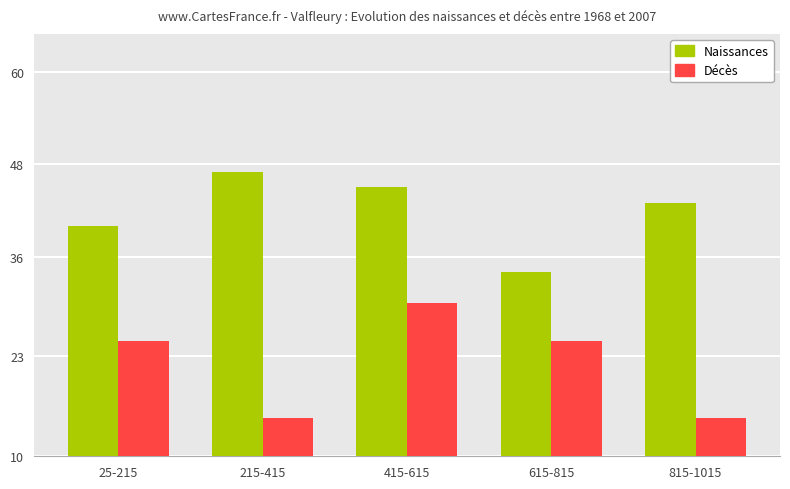

What is the sum of all Naissances values?

209